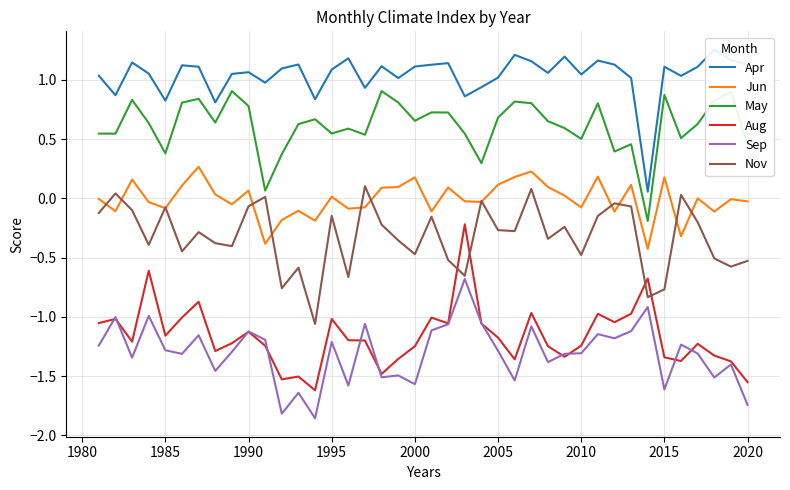

How many lines are shown in the chart?

6